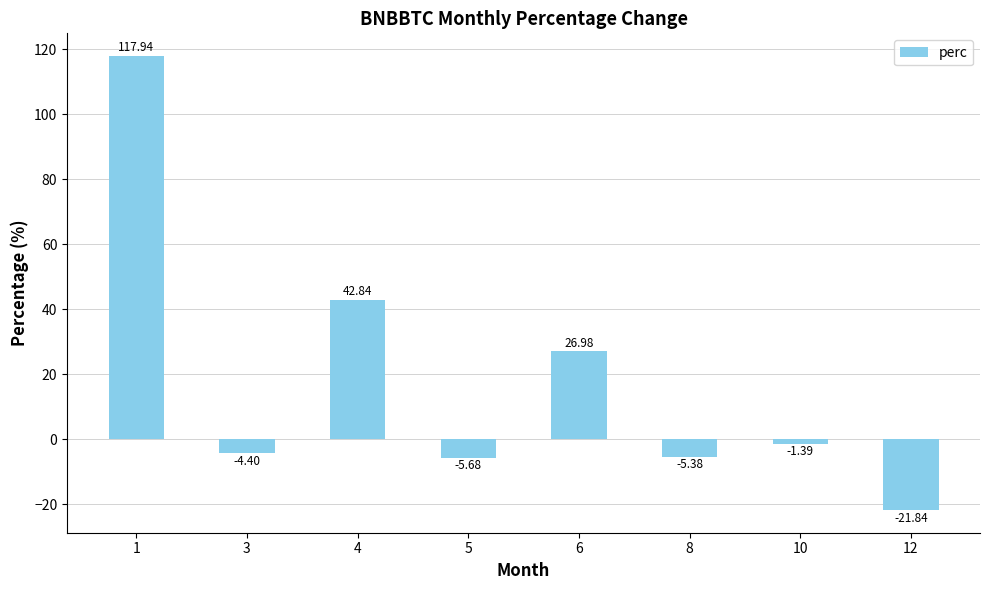

Rank the categories by value from highest to lowest.

1, 4, 6, 10, 3, 8, 5, 12